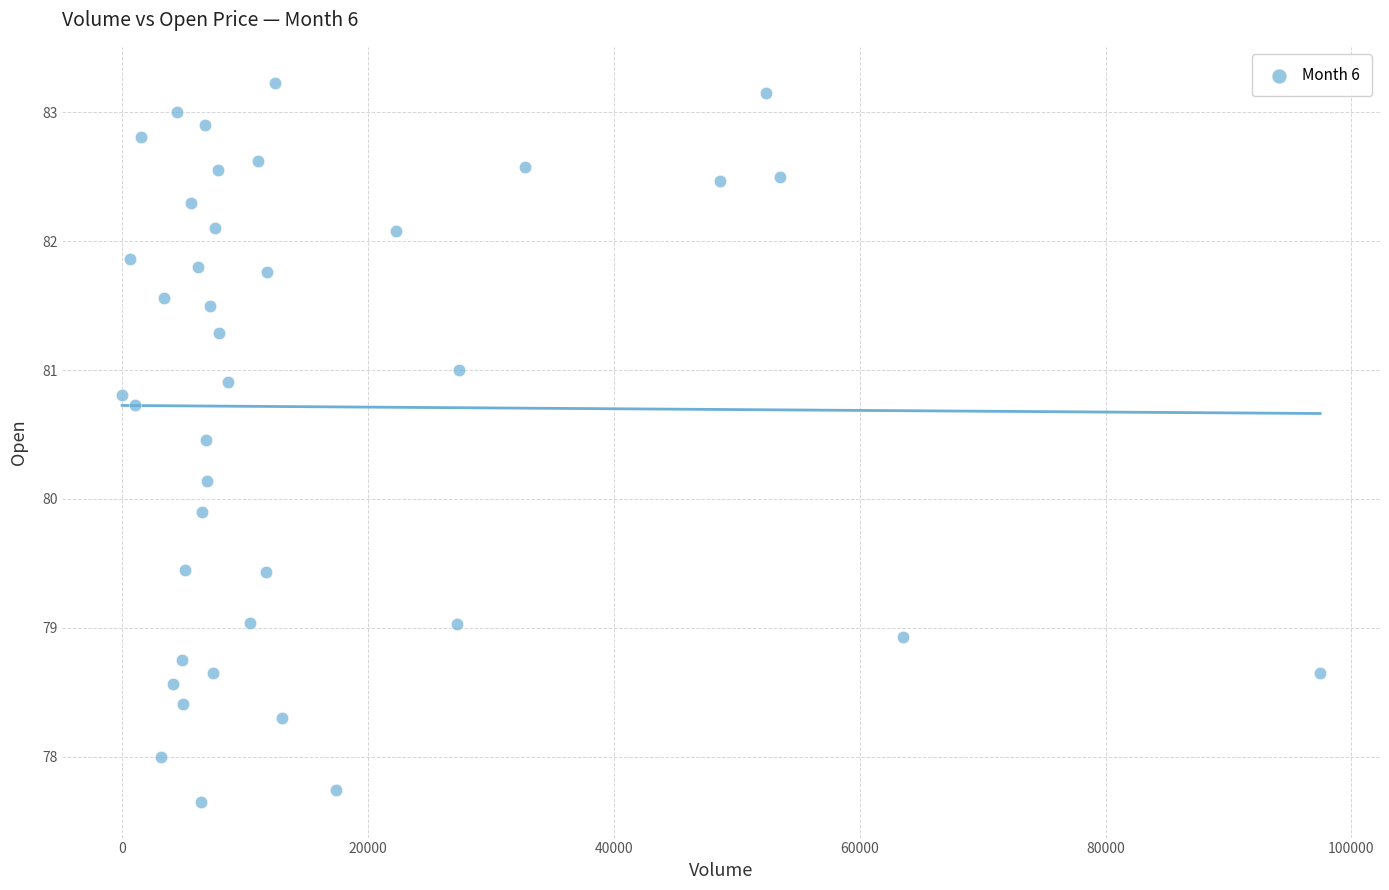

What is the range of Y values (max minus min)?

5.6